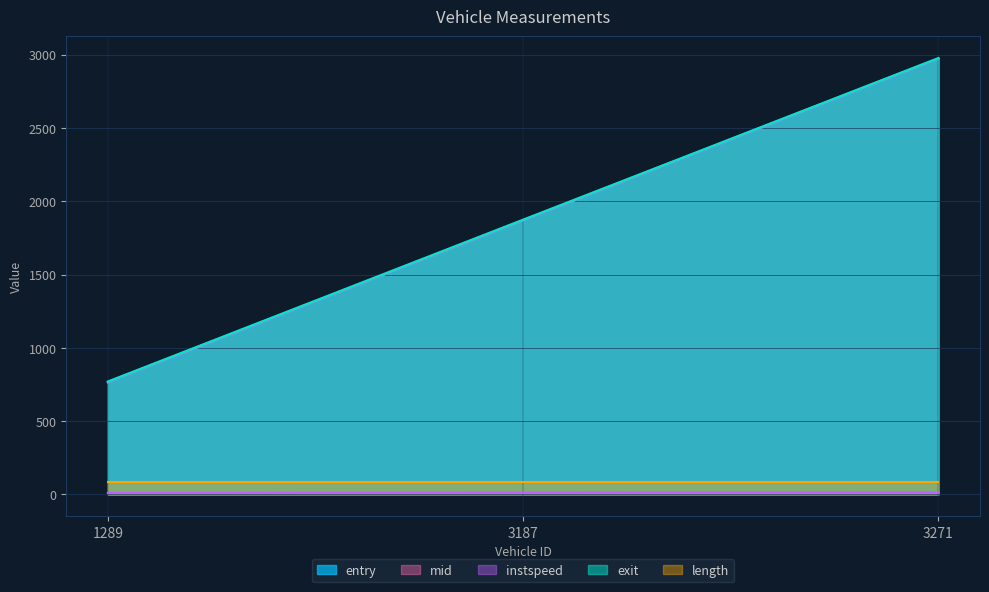

The value of entry at 1289 is 307.7. True or false?

False